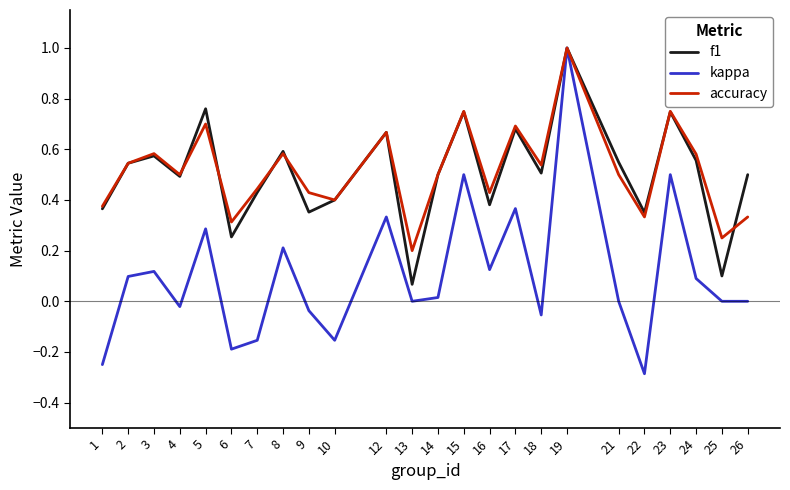

What is the total value across all series at 2?

1.2